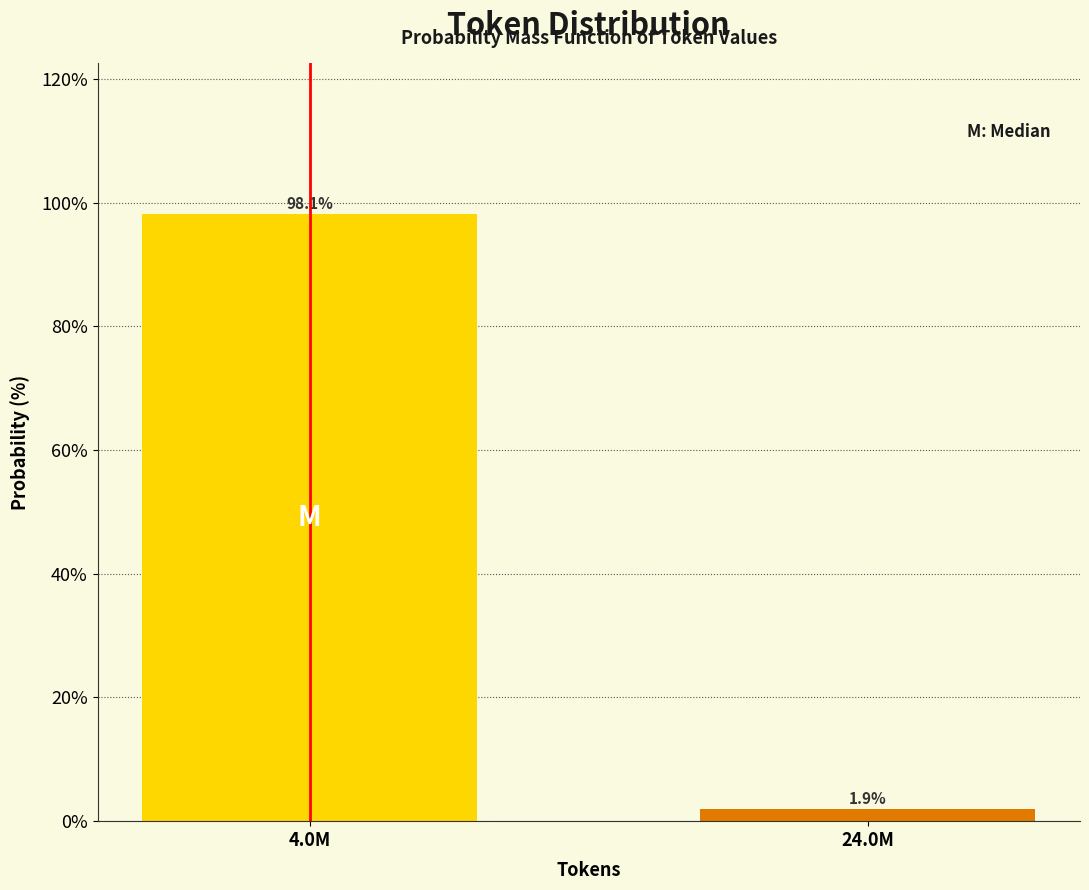

Reading right to left, what are all the values shown in this chart?

24.0M=1.9	4.0M=98.1